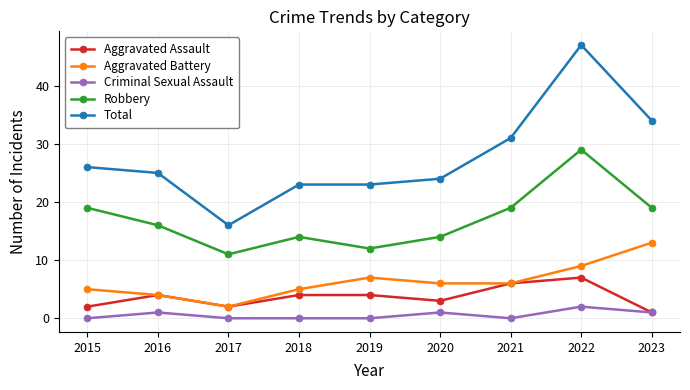

What is the difference between the maximum and minimum values in the Criminal Sexual Assault series?

2